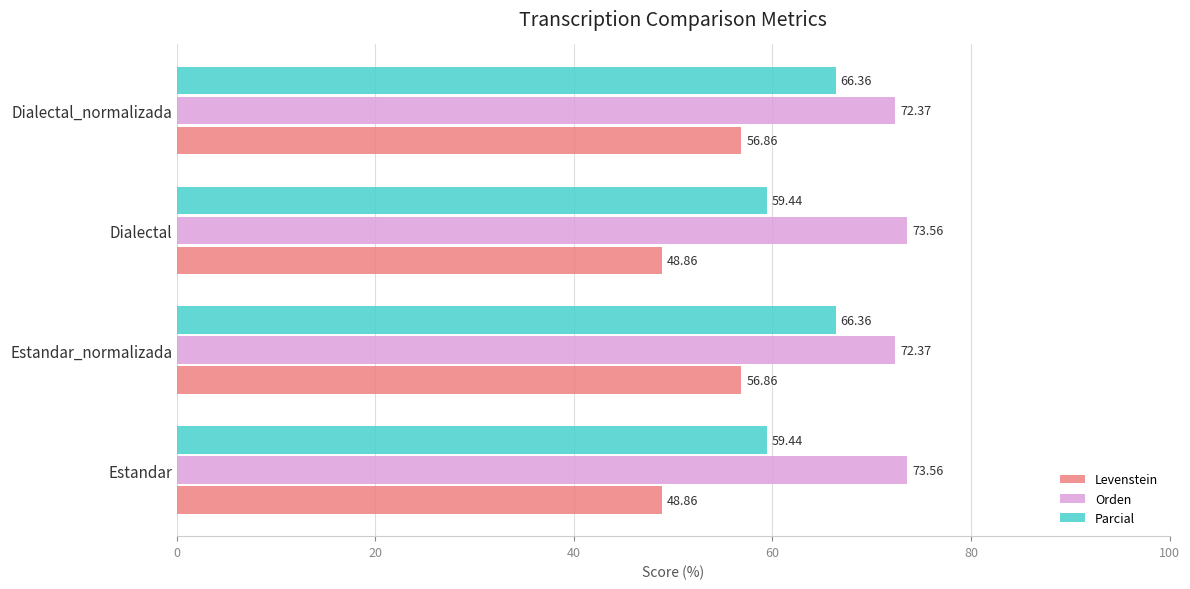

Which series has the largest total across all categories?

Orden